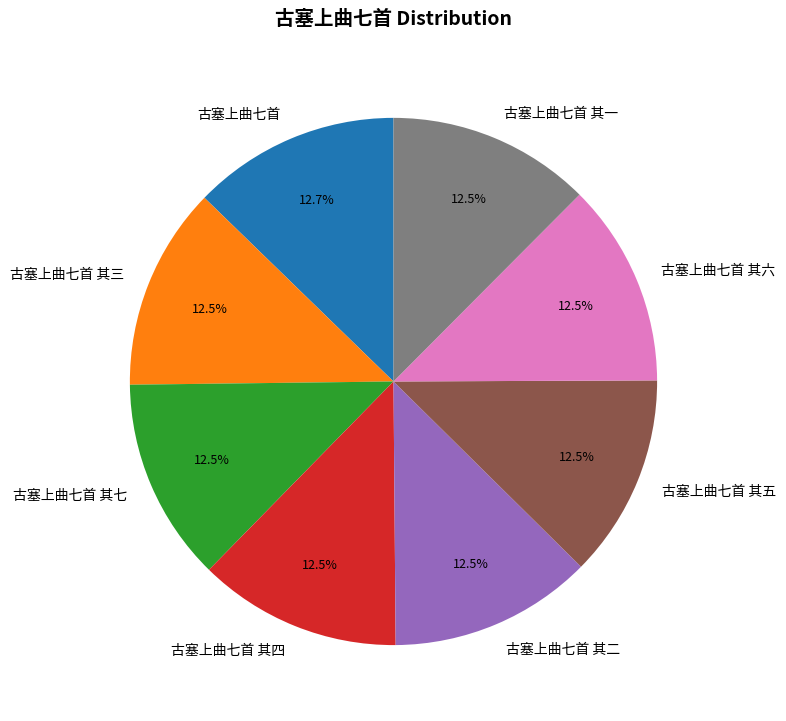

Is the sum of 古塞上曲七首 其六 and 古塞上曲七首 其一 greater than half?

No